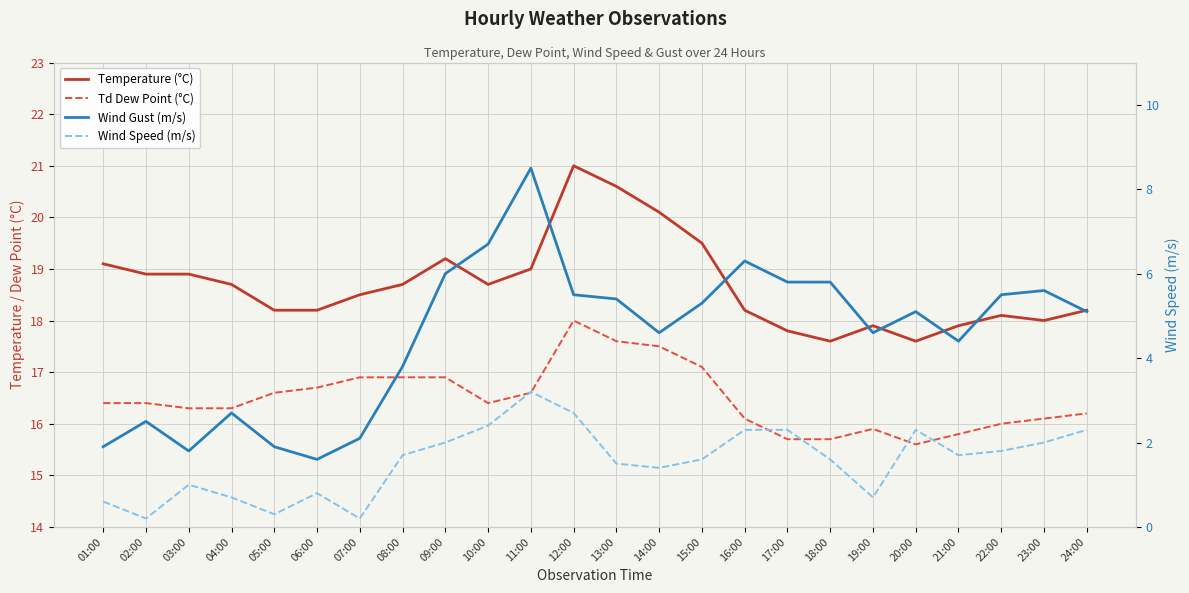

True or false: Td Dew Point (°C) has a value of 18.0 at 12:00.

True